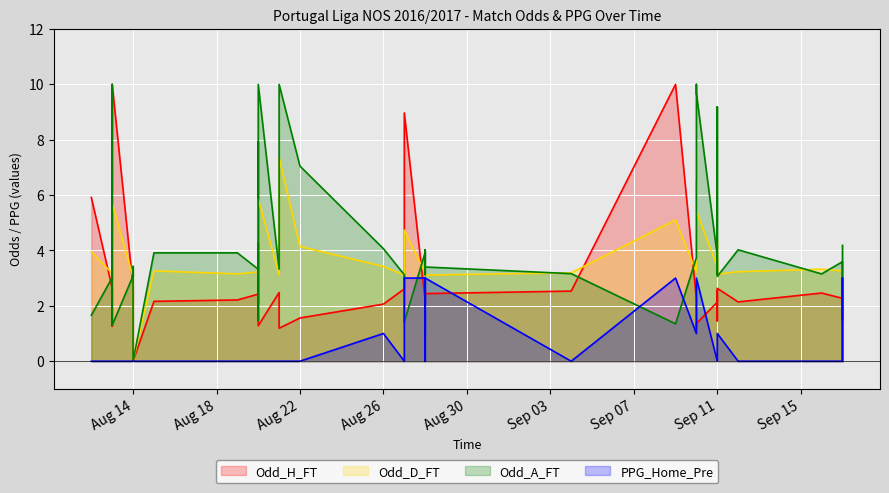

Rank the categories by PPG_Home_Pre value from lowest to highest.

2016-08-12, 2016-08-13, 2016-08-13, 2016-08-13, 2016-08-14, 2016-08-14, 2016-08-14, 2016-08-15, 2016-08-19, 2016-08-20, 2016-08-20, 2016-08-20, 2016-08-20, 2016-08-21, 2016-08-21, 2016-08-21, 2016-08-22, 2016-08-27, 2016-08-28, 2016-09-04, 2016-09-11, 2016-09-11, 2016-09-12, 2016-09-16, 2016-09-17, 2016-08-26, 2016-08-28, 2016-09-10, 2016-09-11, 2016-09-11, 2016-09-17, 2016-08-27, 2016-08-27, 2016-08-28, 2016-08-28, 2016-08-28, 2016-09-09, 2016-09-10, 2016-09-10, 2016-09-17